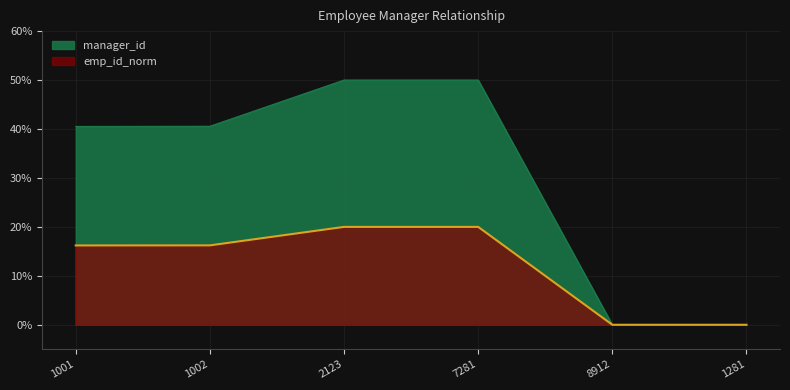

Reading right to left, list all the values displayed in this chart.

0.0	0.0	50.0	50.0	40.6	40.5